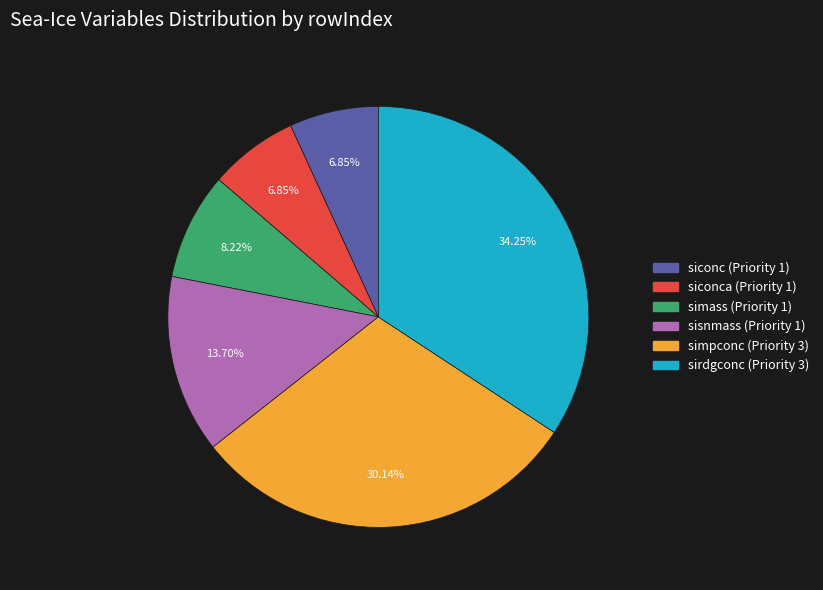

Is it true that sirdgconc (Priority 3) is 20% of the pie?

False